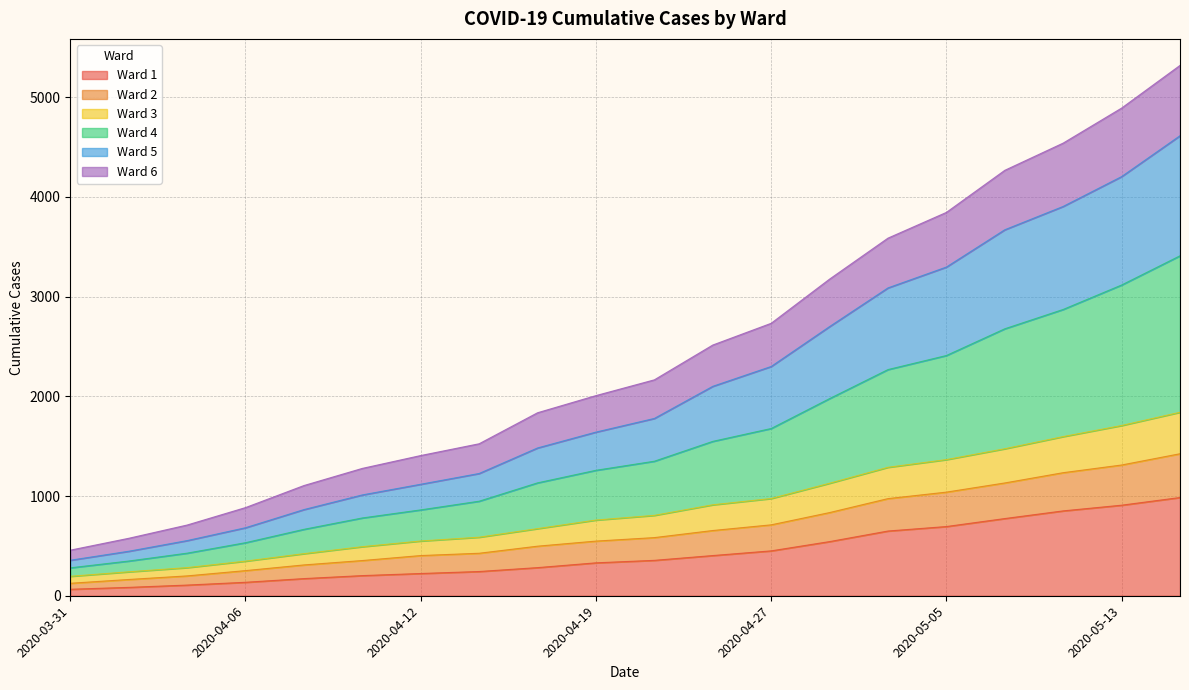

What is the maximum value for Ward 1?

985